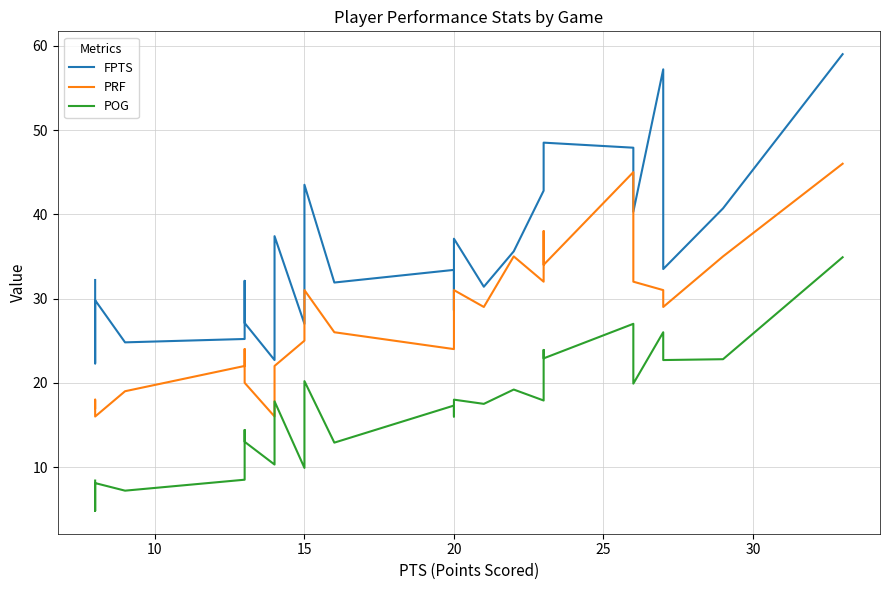

What is the highest value of the PRF series?

46.0